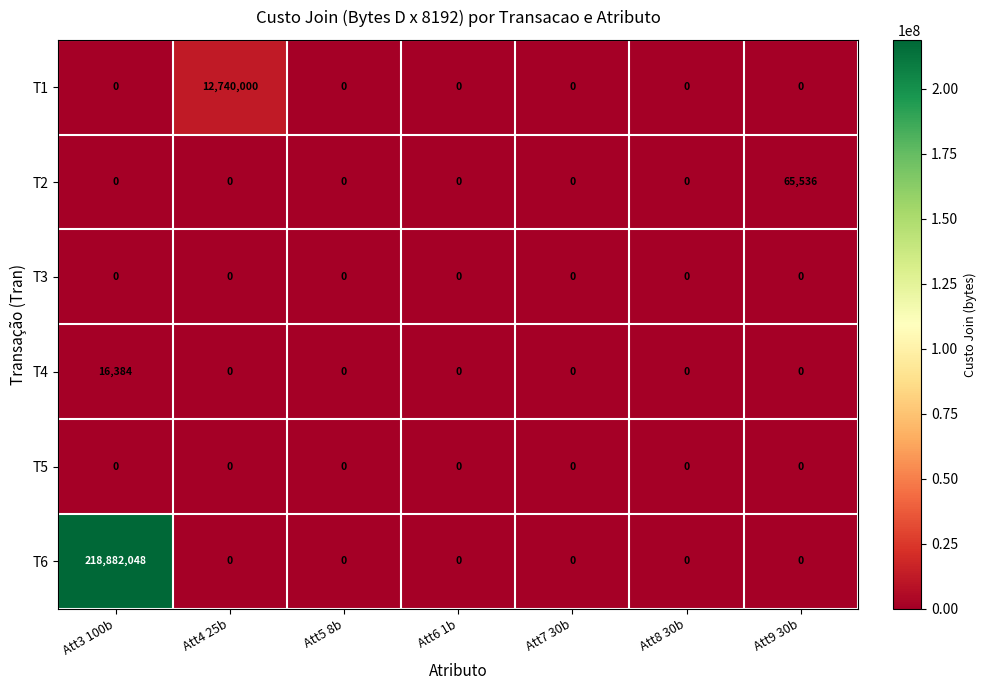

Count the number of categories in the chart.

7